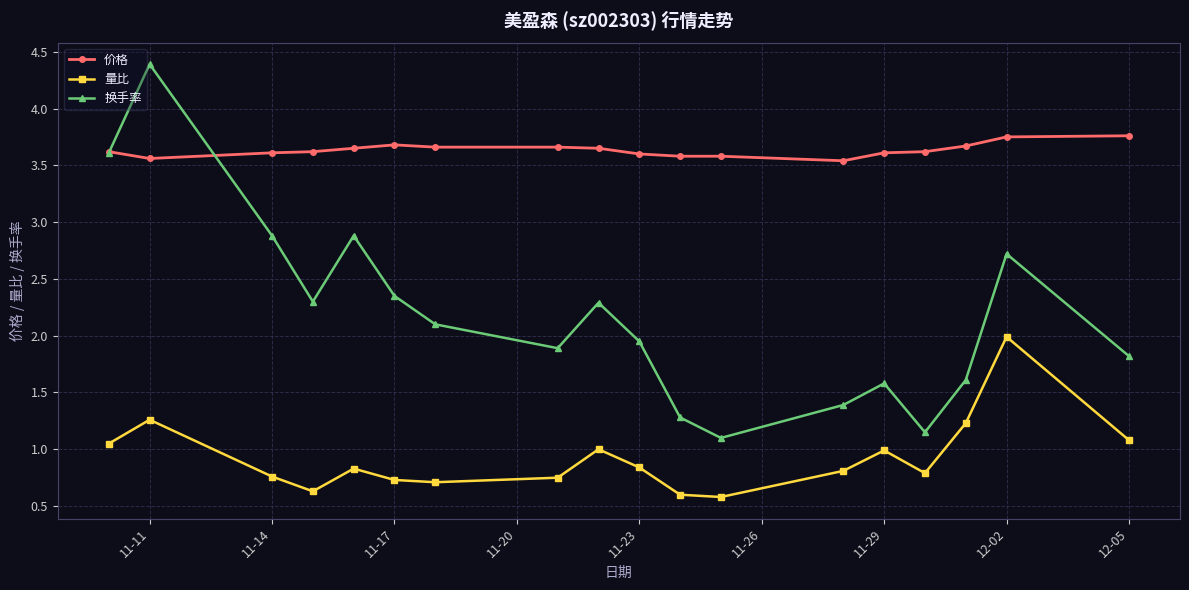

What is the maximum value for 换手率?

4.4